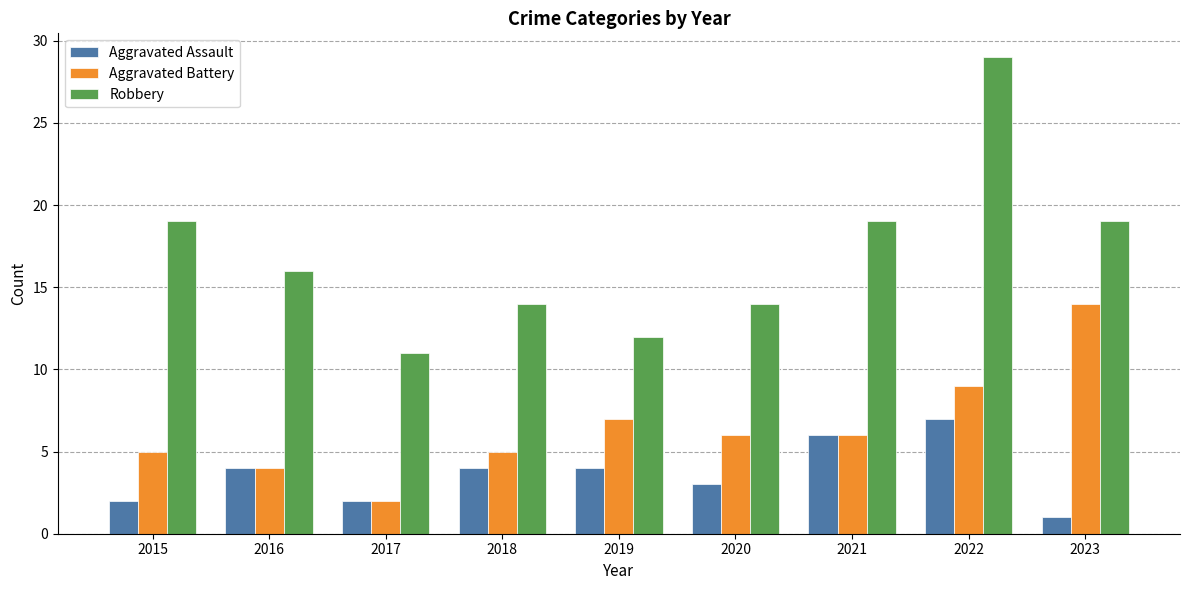

Where does the Robbery series first go above 16?

2015